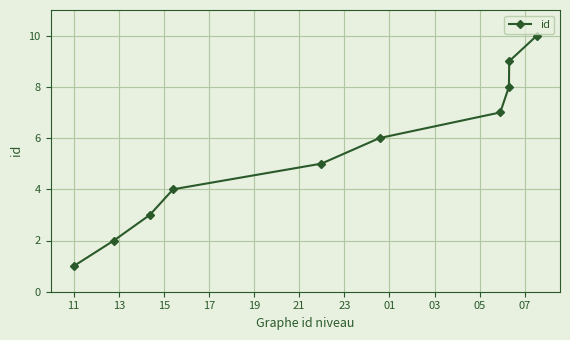

What is the minimum value shown in the chart?

1